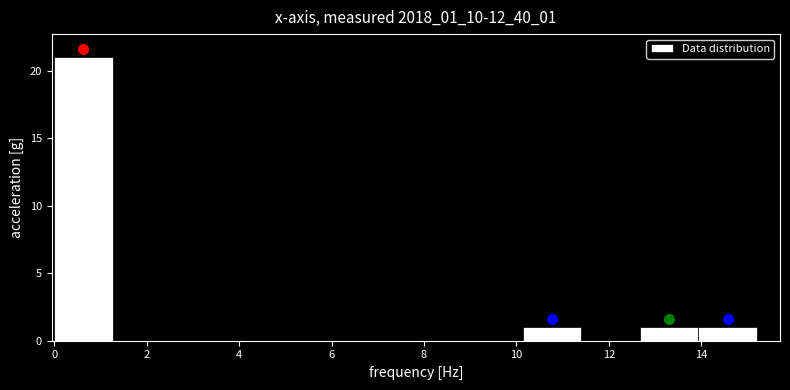

Which range on the x-axis has the tallest bar?

0.0 to 1.2